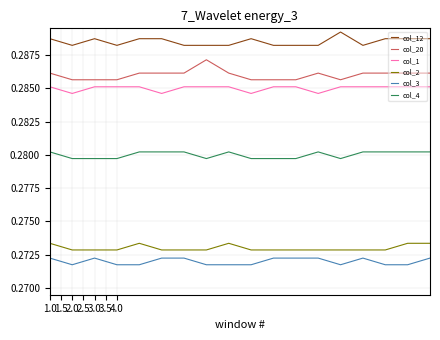

True or false: col_4 and col_1 cross at least once.

False